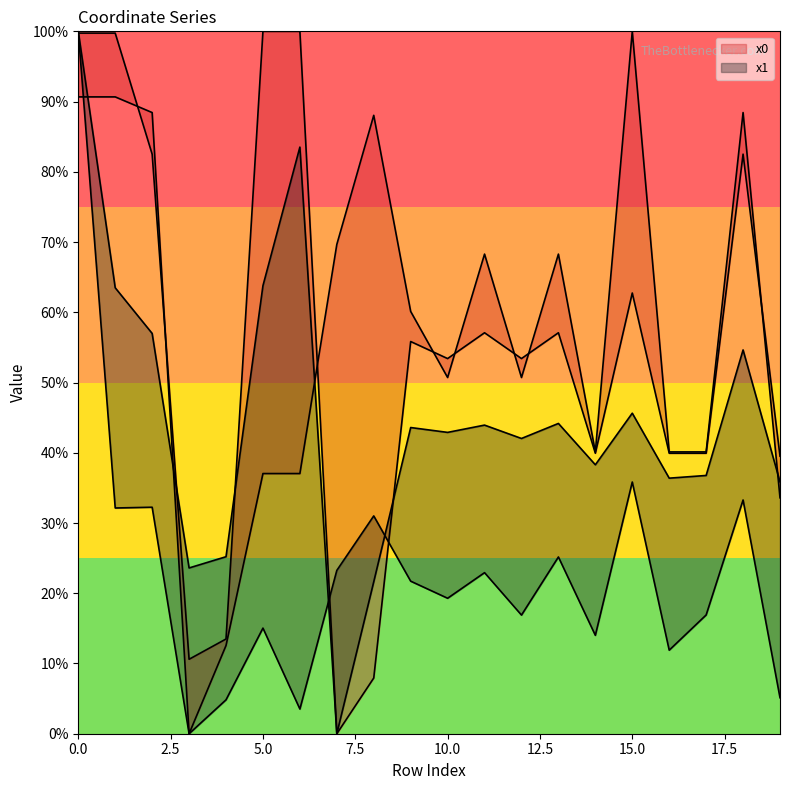

At which category does x1 reach its first local valley?

1